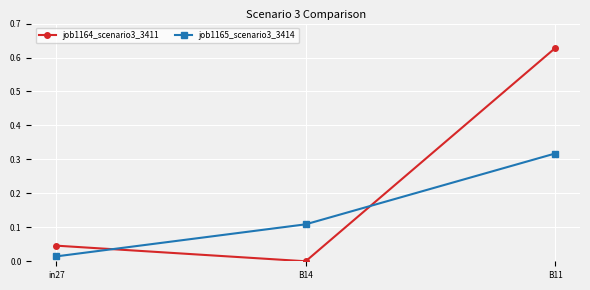

Where is job1164_scenario3_3411 nearest to the value 0?

B14